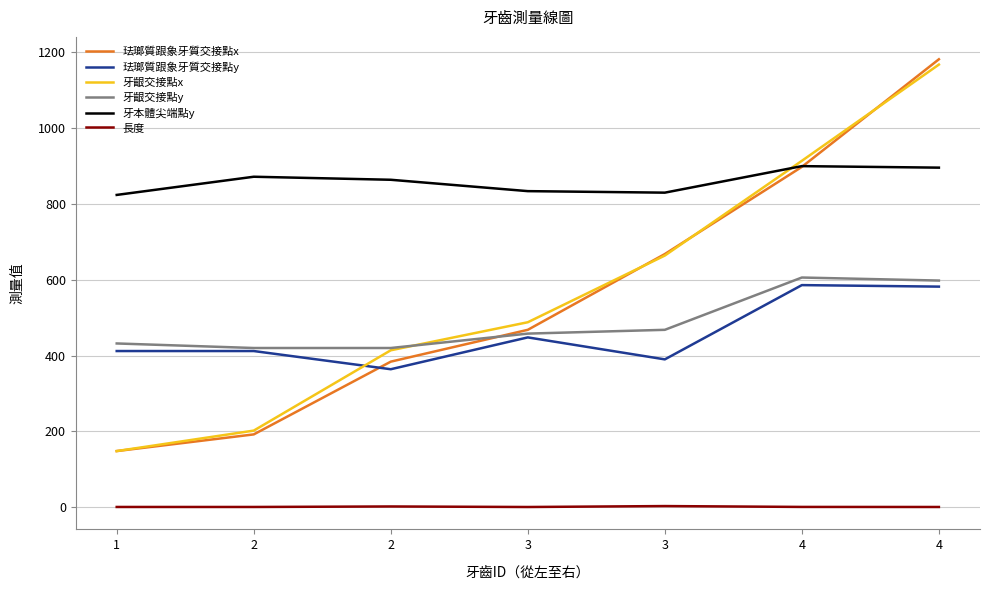

Which has a higher value, 4 or 3?

4